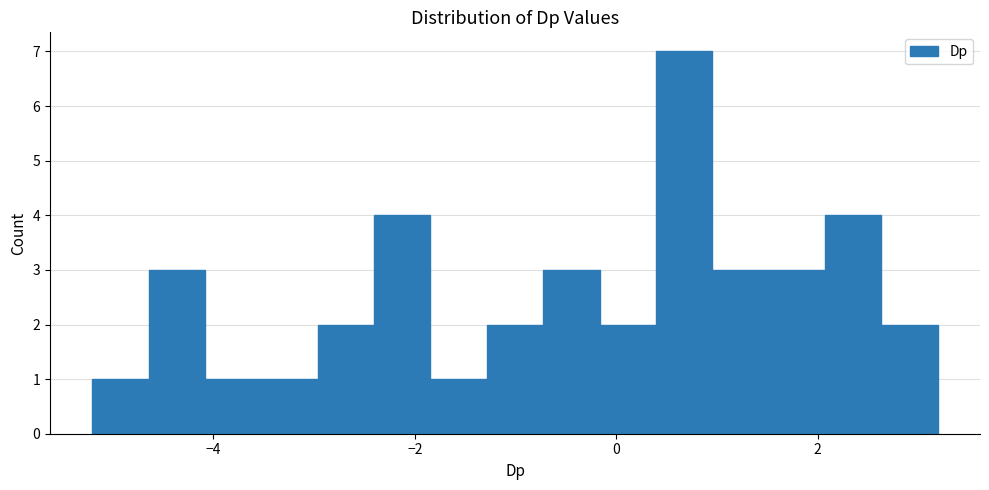

Around what value on the x-axis is the tallest bar? Give the approximate position of its centre, as read against the axis.

0.6